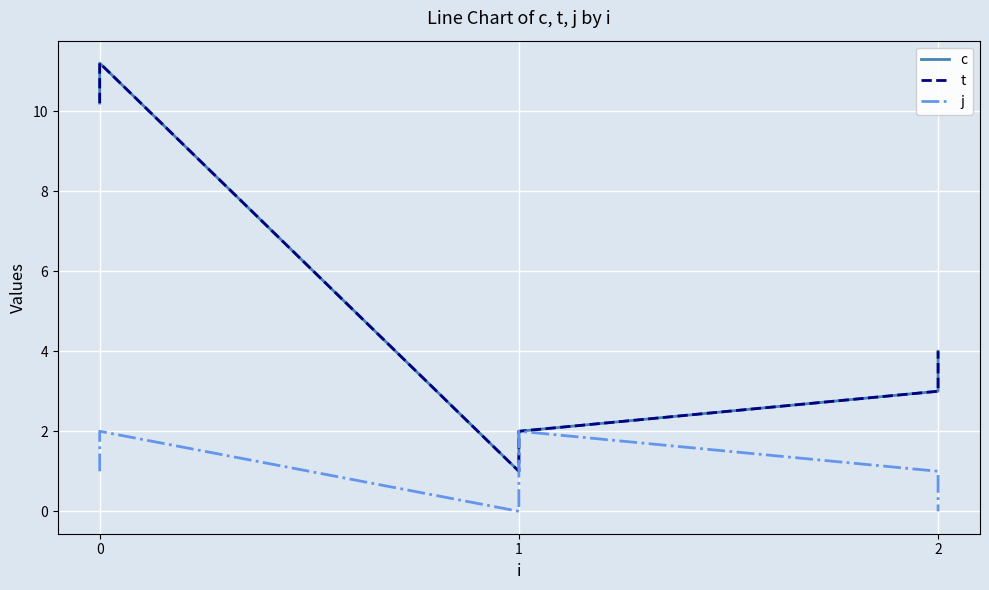

What are all the series names shown in the legend?

c, t, j